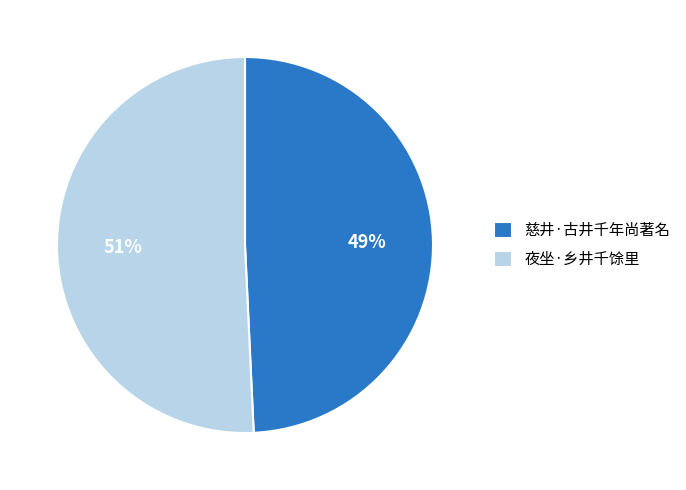

How many slices are in this pie chart?

2